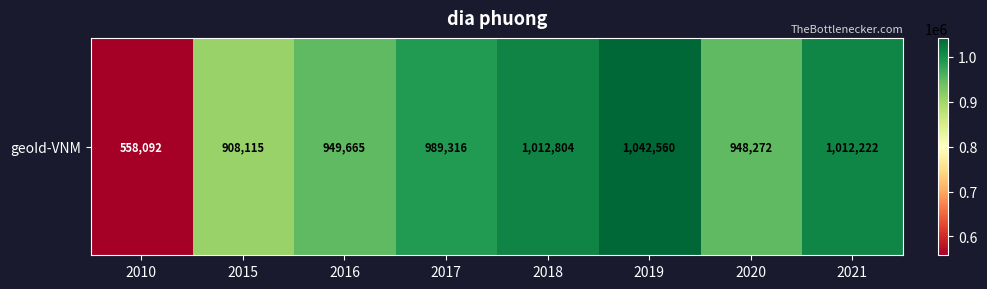

Is it true that the value at 2016 is 949665?

True